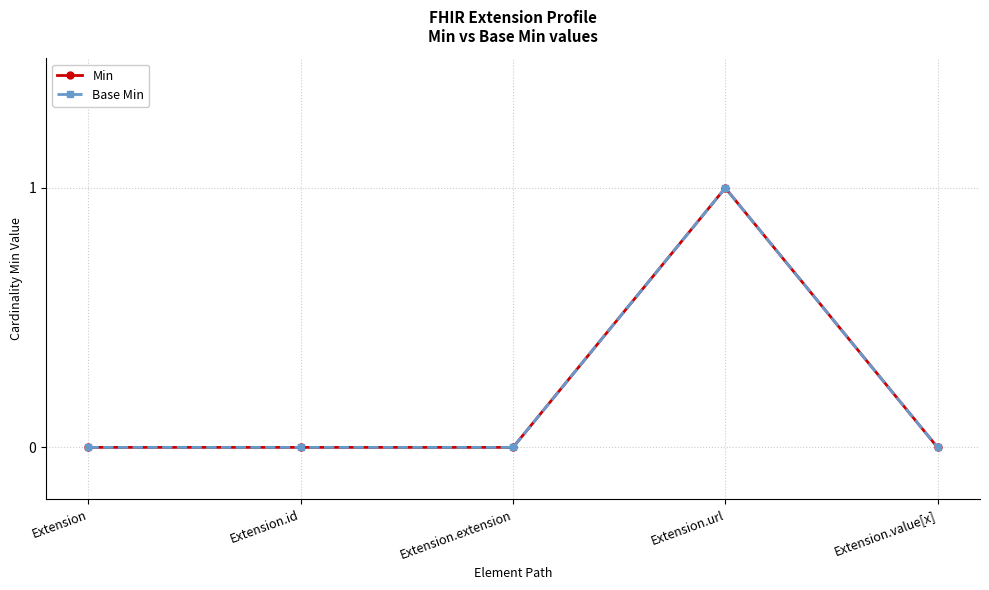

Reading left to right, extract all data points from this chart.

Min: 0	0	0	1	0
Base Min: 0	0	0	1	0